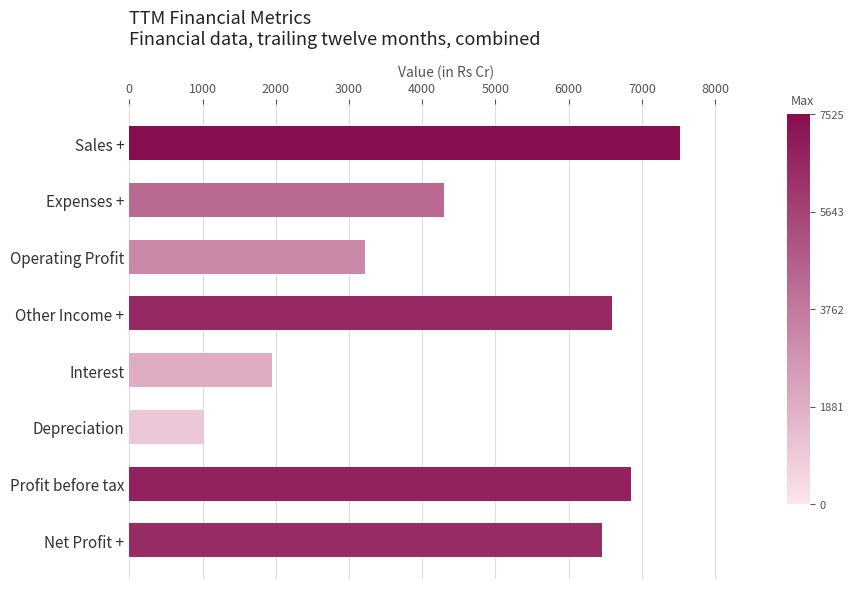

True or false: the data shows 1026 at Depreciation.

True